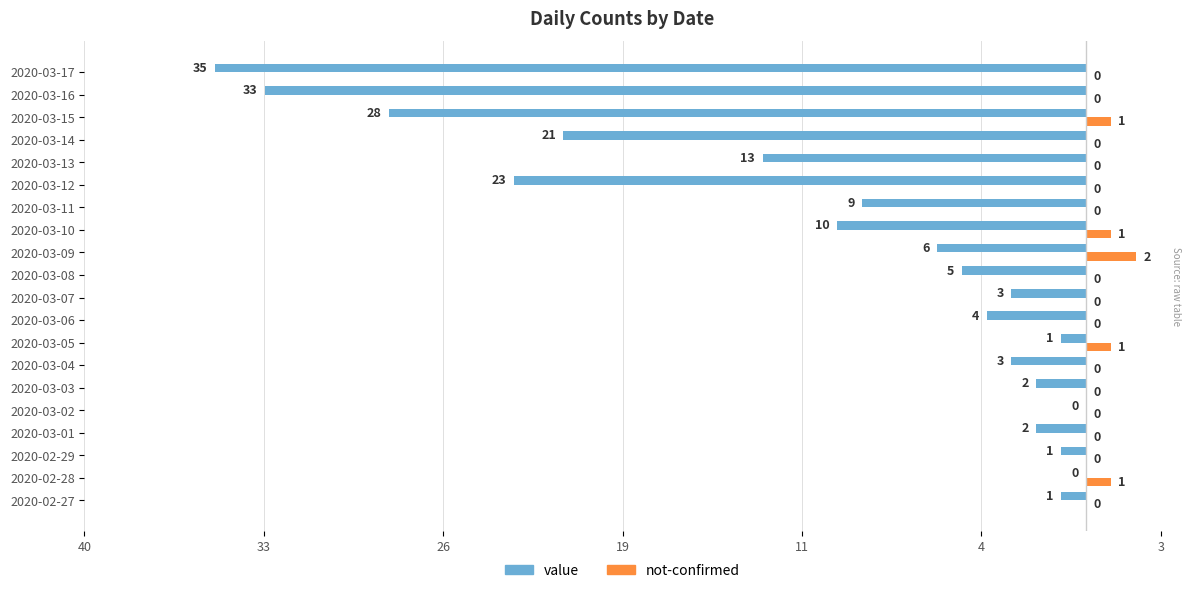

What are all the series names shown in the legend?

value, not-confirmed